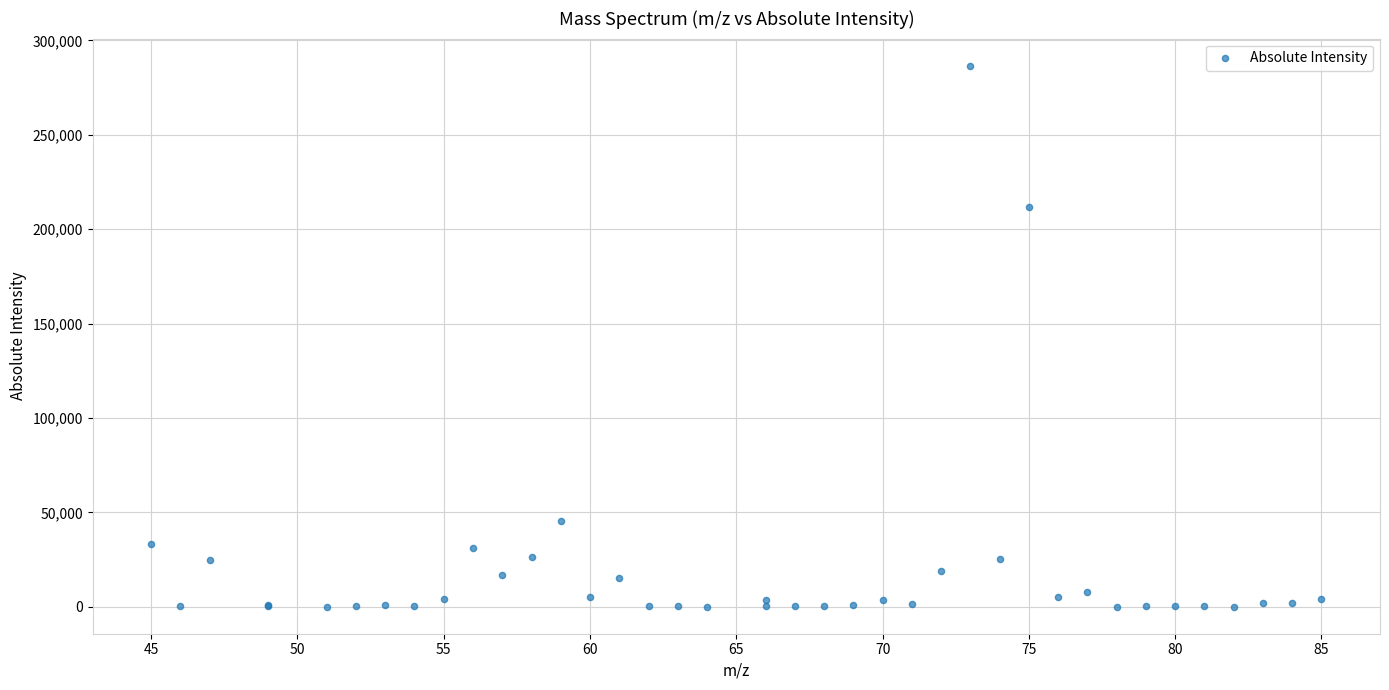

What Y value in the scatter plot is closest to 143370?

211716